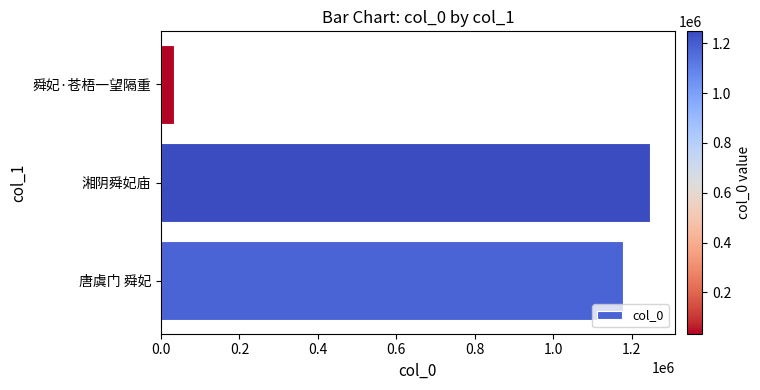

What is the minimum value shown in the chart?

33879